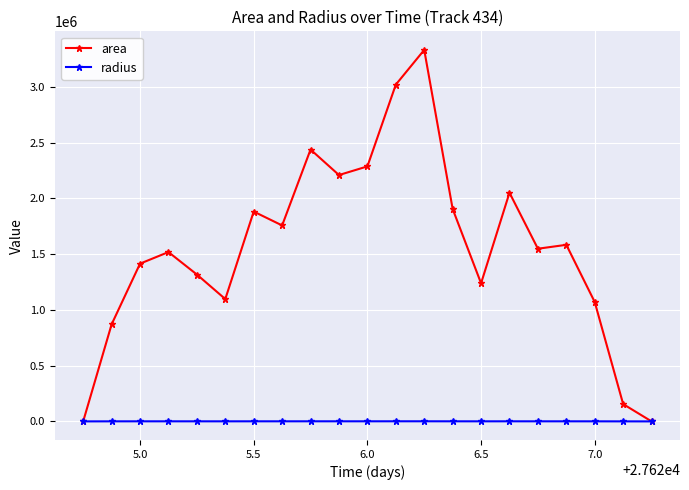

Which series has the largest total across all categories?

area